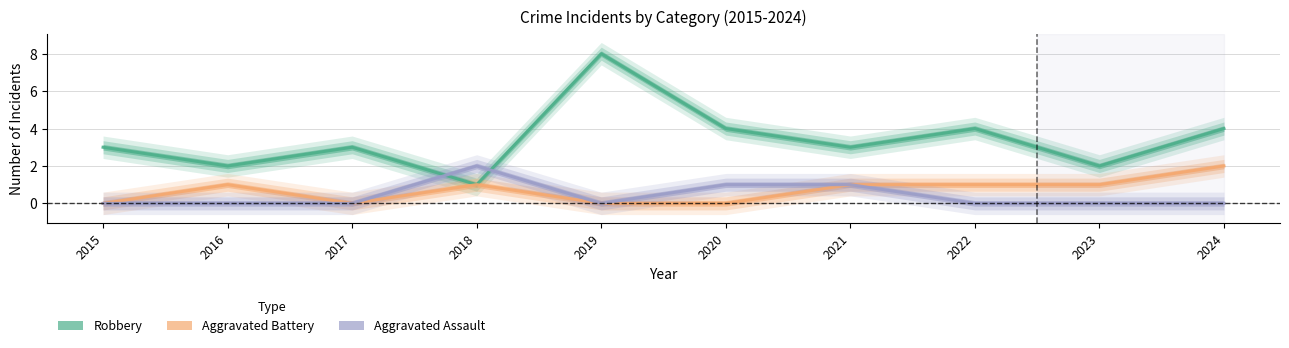

Reading right to left, transcribe all the data shown in this chart.

Robbery: 2024=4	2023=2	2022=4	2021=3	2020=4	2019=8	2018=1	2017=3	2016=2	2015=3
Aggravated Battery: 2024=2	2023=1	2022=1	2021=1	2020=0	2019=0	2018=1	2017=0	2016=1	2015=0
Aggravated Assault: 2024=0	2023=0	2022=0	2021=1	2020=1	2019=0	2018=2	2017=0	2016=0	2015=0